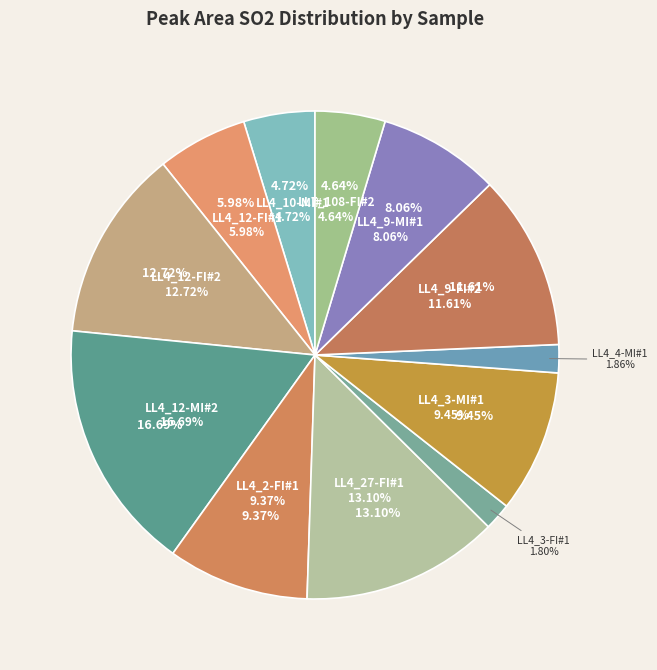

Which slice is the smallest?

LL4_3-FI#1.txt